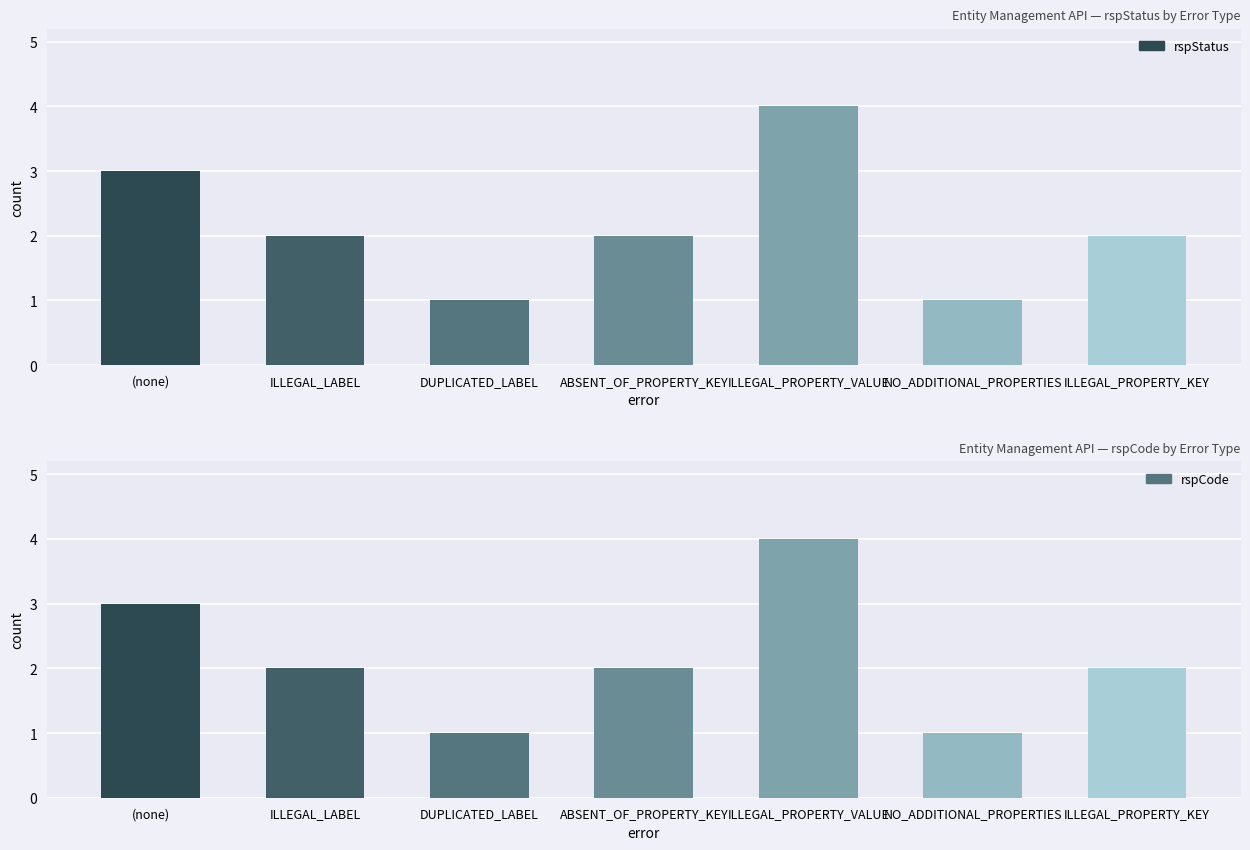

What is the sum of the rspStatus values at ILLEGAL_PROPERTY_KEY and (none)?

5